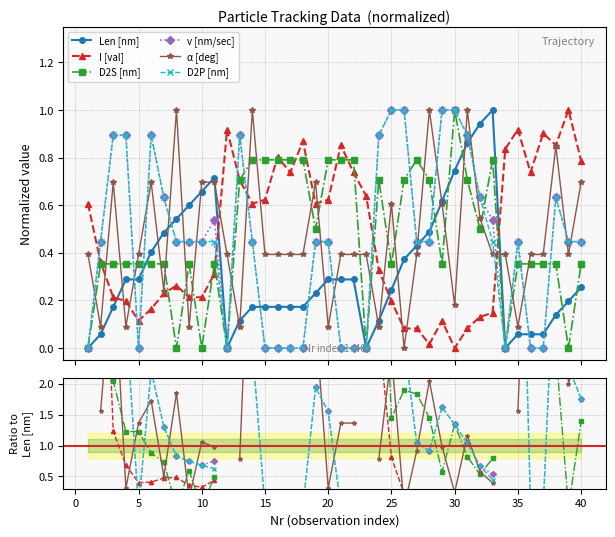

The value of I [val] at 37 is 9.9. True or false?

False